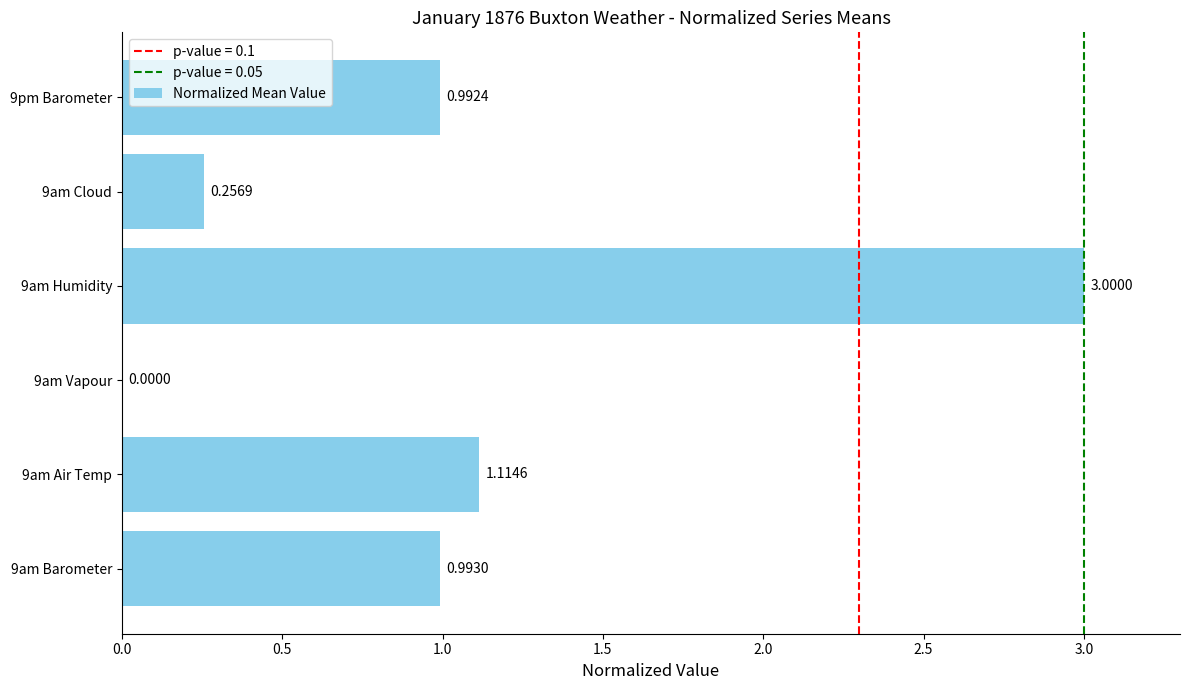

What is the sum of the values at 9am Humidity and 9am Barometer?

4.0